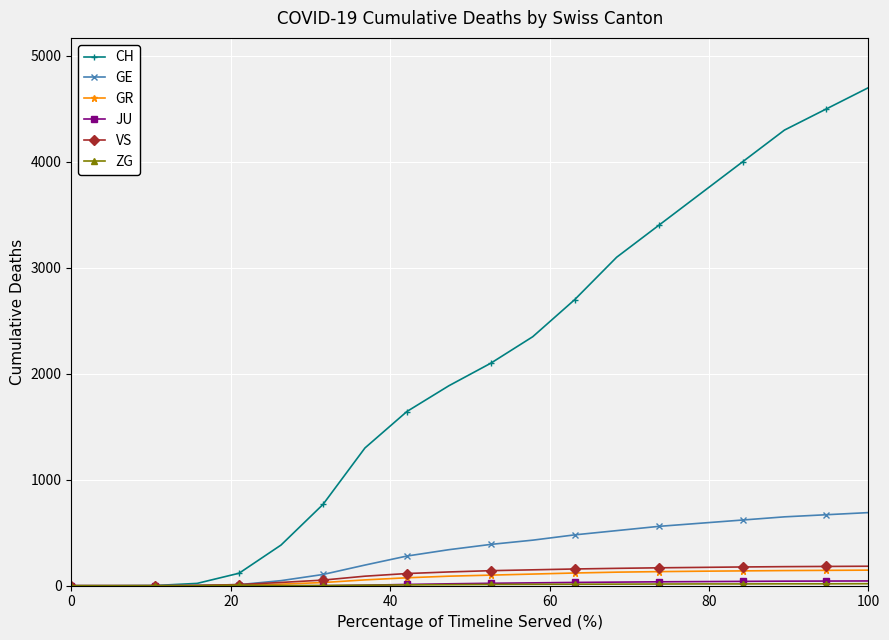

How many lines are shown in the chart?

6